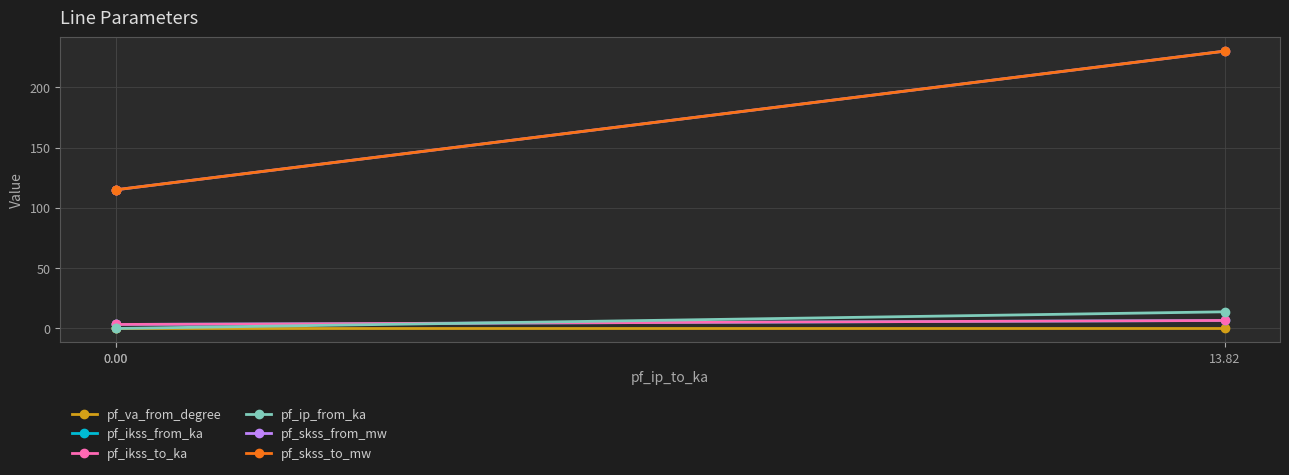

Rank the series by their maximum value, from lowest to highest.

pf_va_from_degree, pf_ikss_from_ka, pf_ikss_to_ka, pf_ip_from_ka, pf_skss_from_mw, pf_skss_to_mw